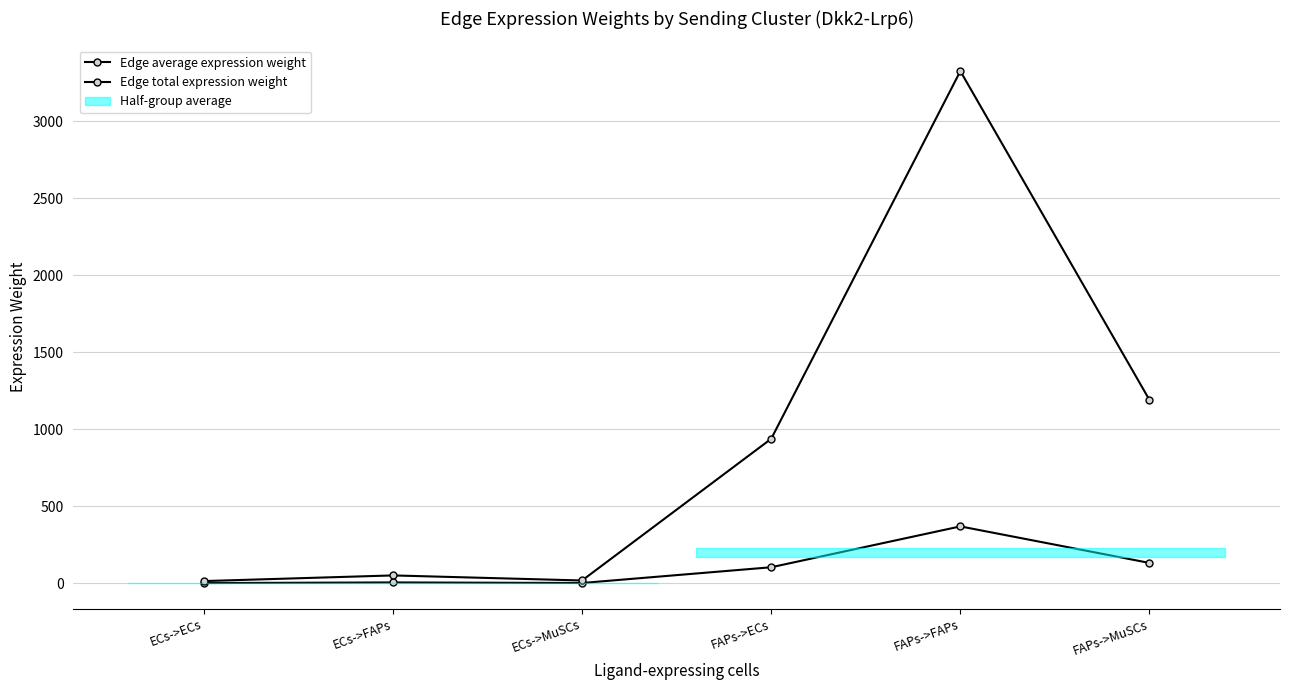

What is the total value across all series at FAPs->ECs?

1042.0